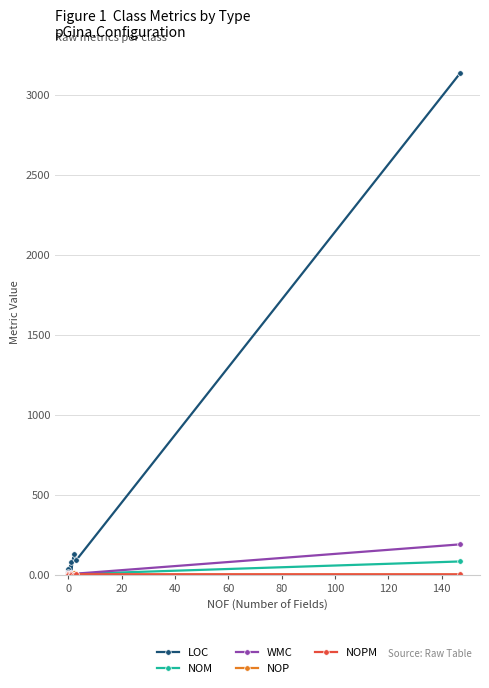

What is the spread (max minus min) of values at 0?

7